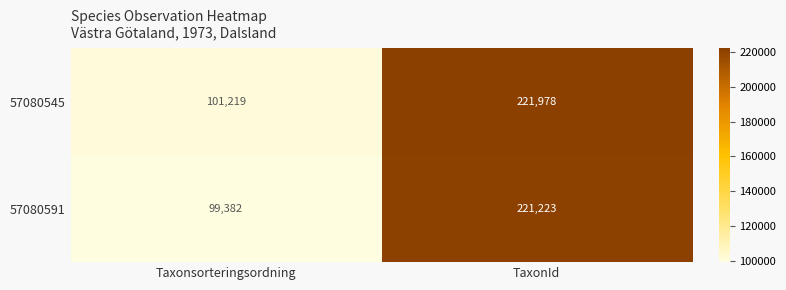

The 57080591 series shows 221223 at TaxonId. True or false?

True